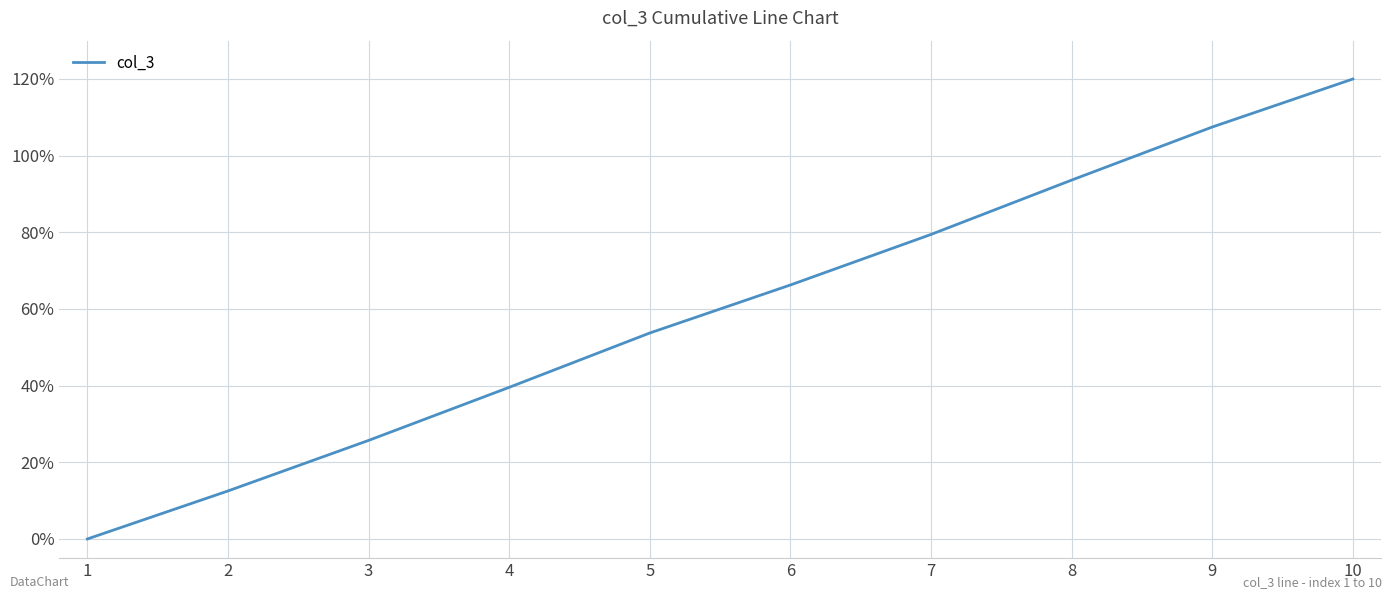

What is the change in value from 3 to 10?

+94.3